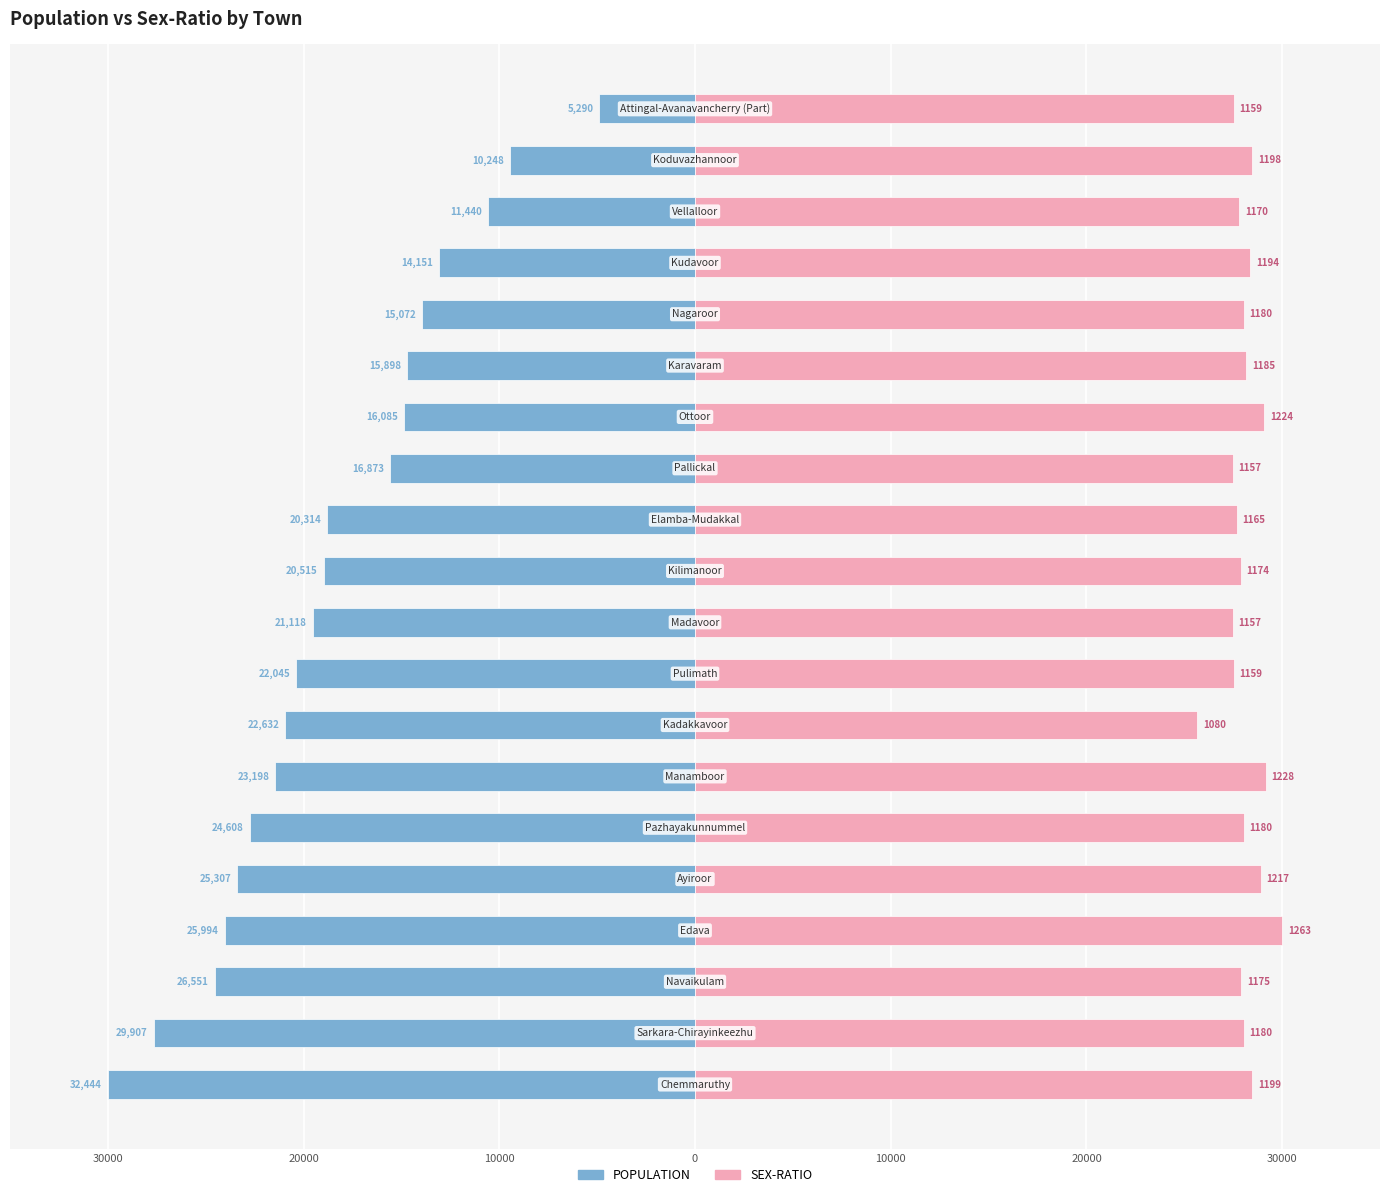

True or false: POPULATION has a value of -6695.5 at 17.

False